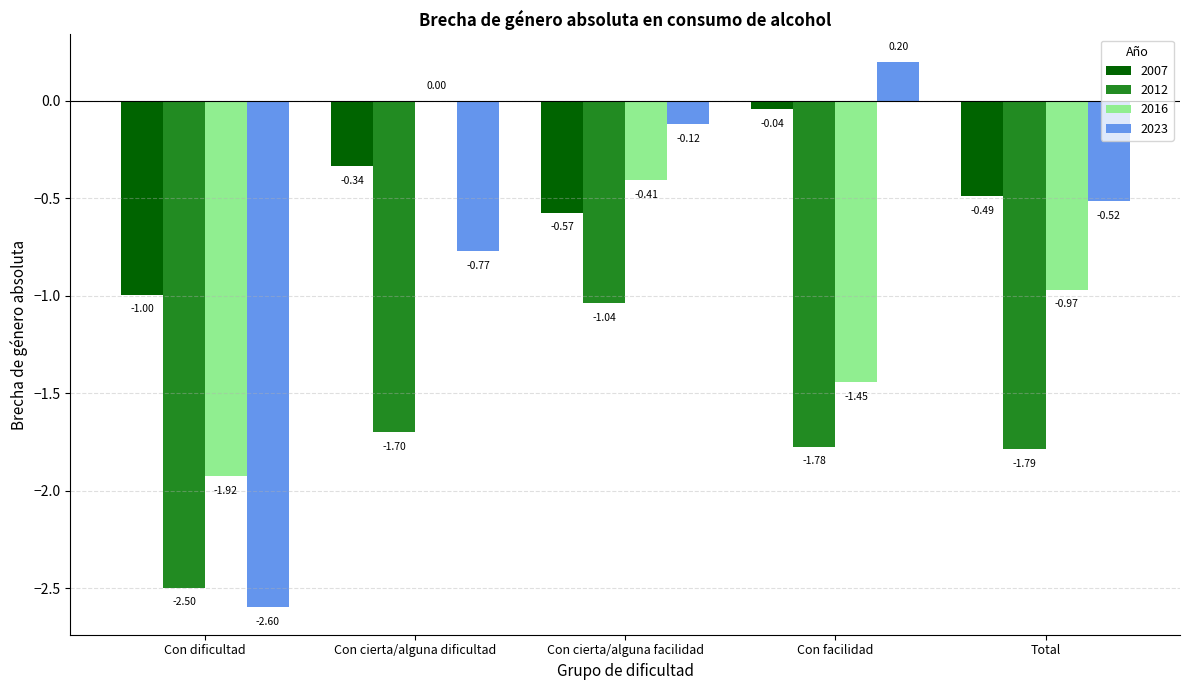

What is the sum of all 2023 values?

-3.8